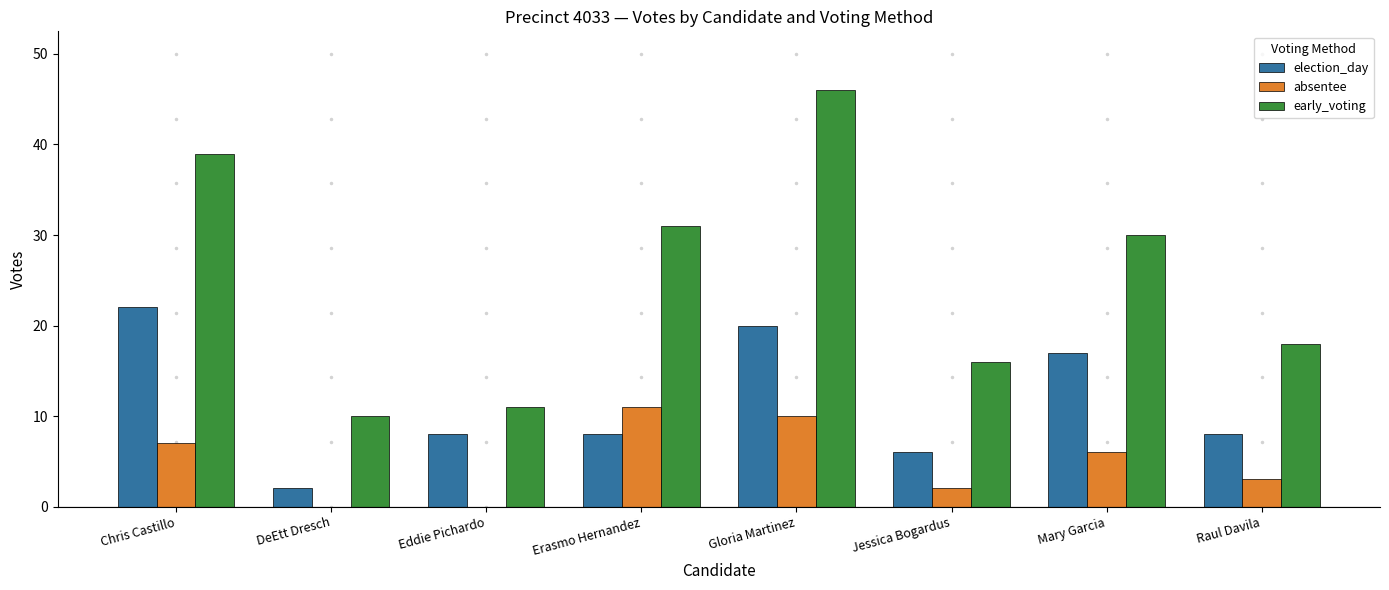

Read the absentee value at Erasmo Hernandez.

11